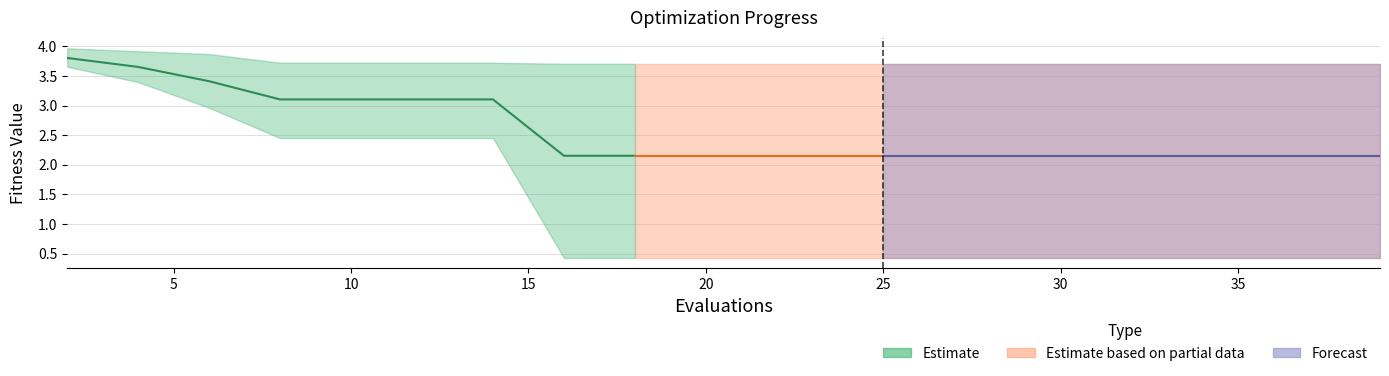

List the labels in order of worst value, smallest first.

16, 18, 20, 22, 24, 25, 27, 29, 31, 33, 35, 37, 39, 8, 10, 12, 14, 6, 4, 2